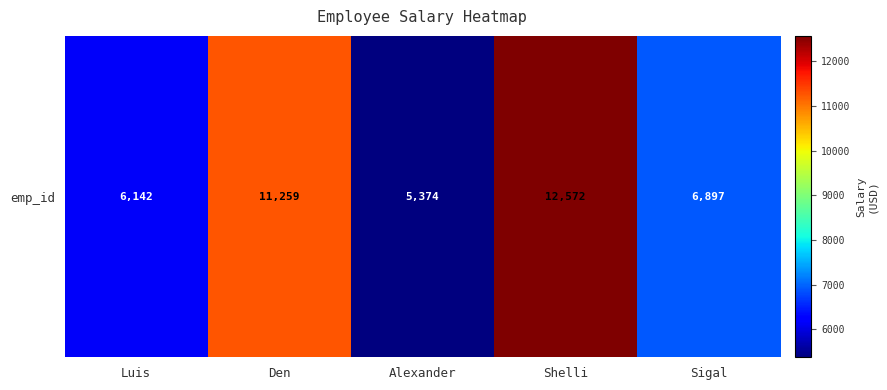

The value at Sigal is 3481. True or false?

False